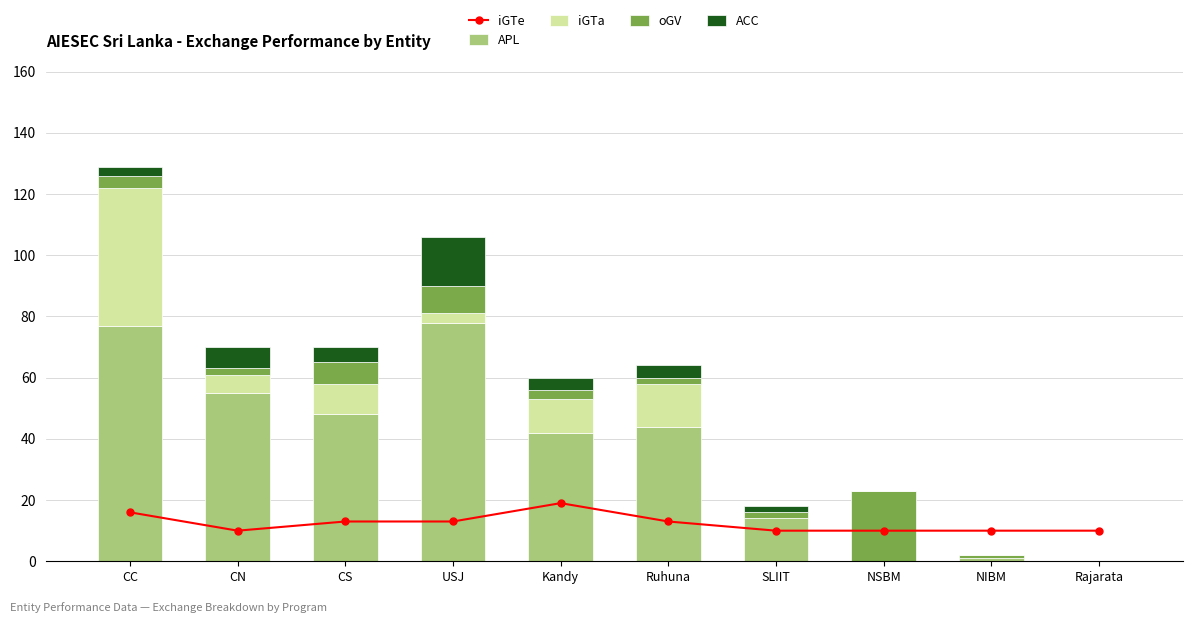

Reading left to right, list all the values displayed in this chart.

iGTe: 16	10	13	13	19	13	10	10	10	10
APL: 77	55	48	78	42	44	14	0	1	0
iGTa: 45	6	10	3	11	14	0	0	0	0
oGV: 4	2	7	9	3	2	2	23	1	0
ACC: 3	7	5	16	4	4	2	0	0	0